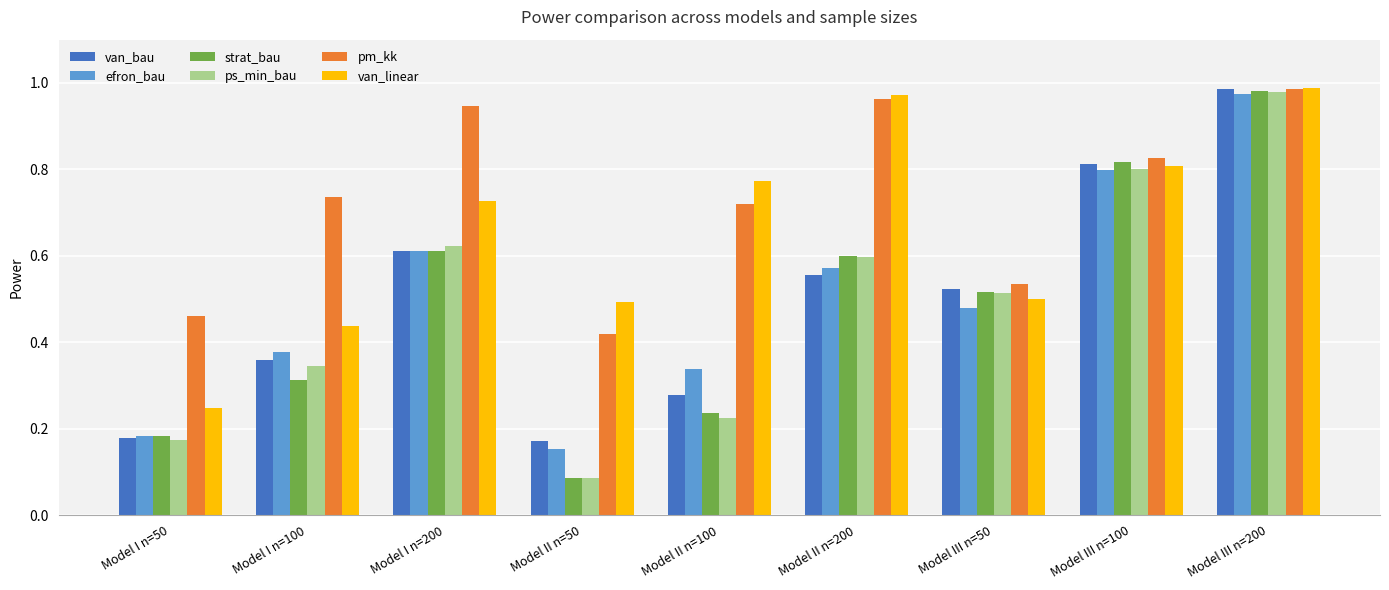

What is the total value across all series at Model III n=100?

4.9